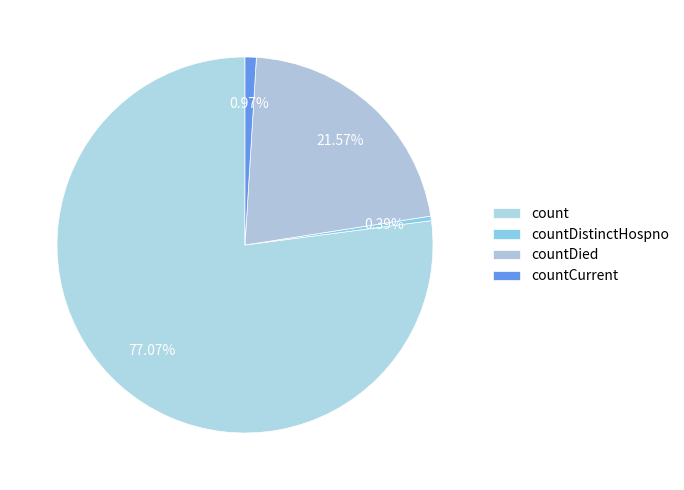

Does countDistinctHospno represent more than half of the total?

No